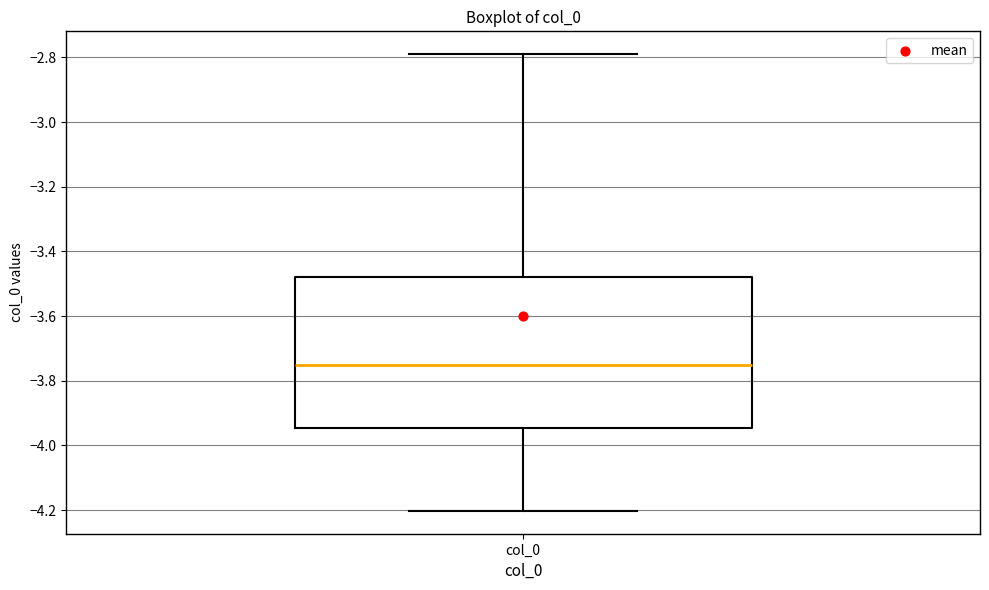

Read this box plot against the y-axis: the position of the median line, the range covered by the box, and the ends of both whiskers. The values are not printed on the chart, so give them approximately, as read against the axis.

median -3.76, box -3.94 to -3.48, whiskers -4.20 to -2.78